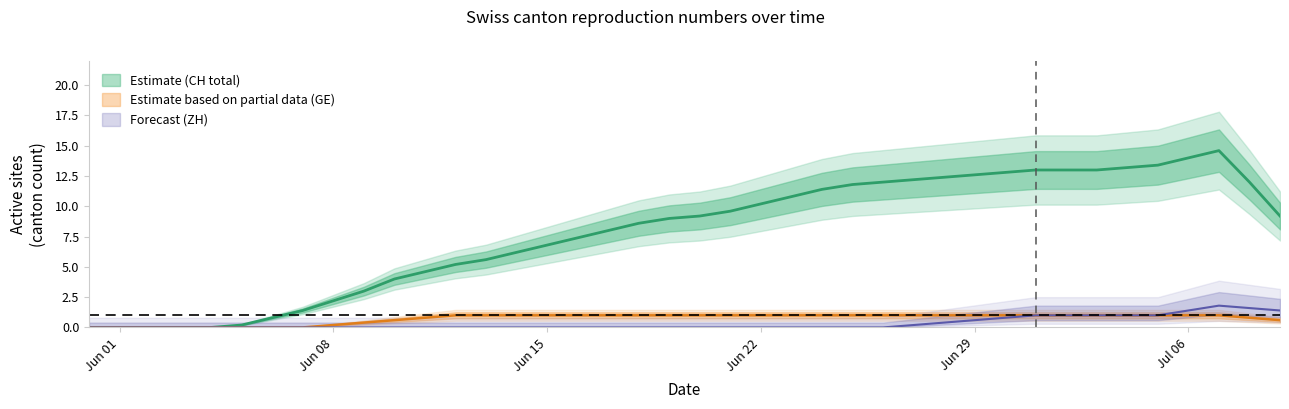

True or false: ZH has more than 2 points higher than both neighbors.

False